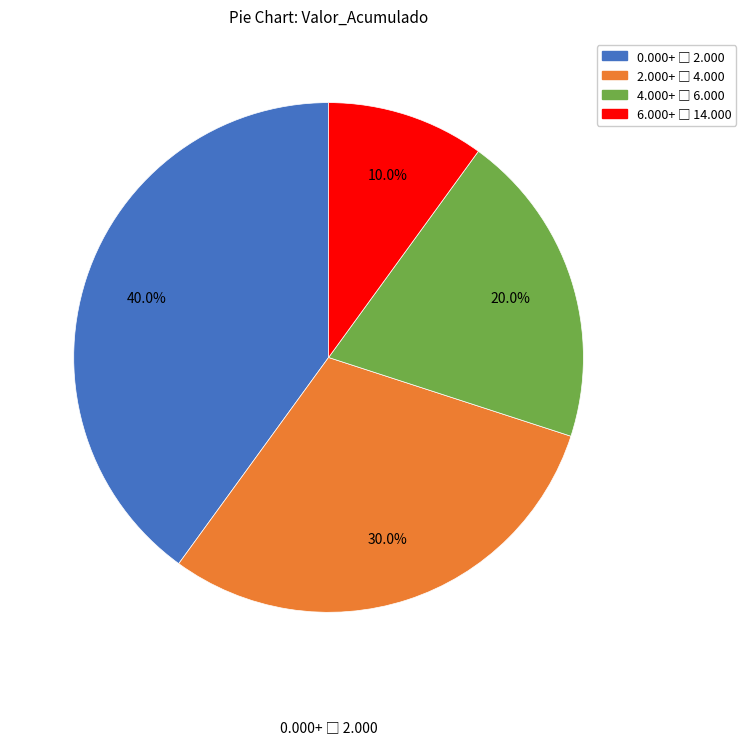

Is there any slice that represents more than half of the pie?

No